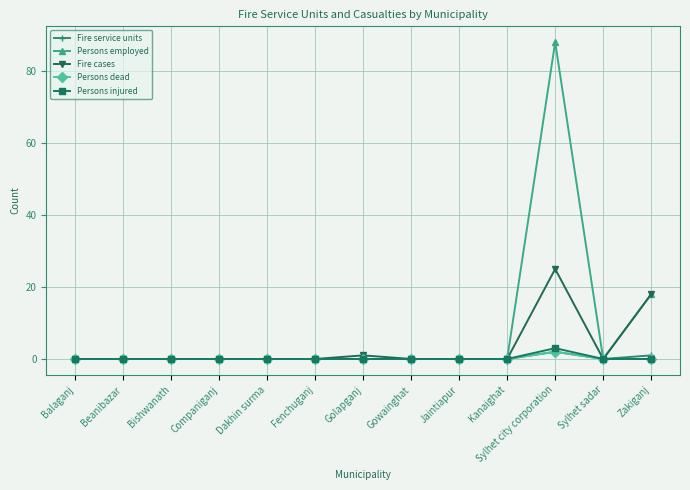

What is the difference between the maximum and minimum values in the Fire cases series?

25